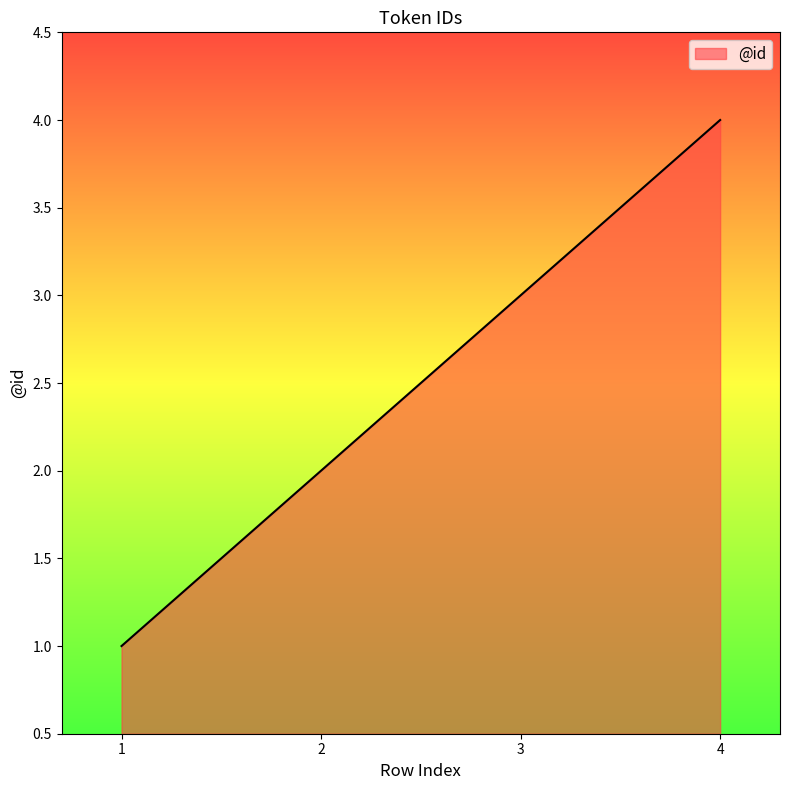

What is the change in value from 2 to 3?

+1